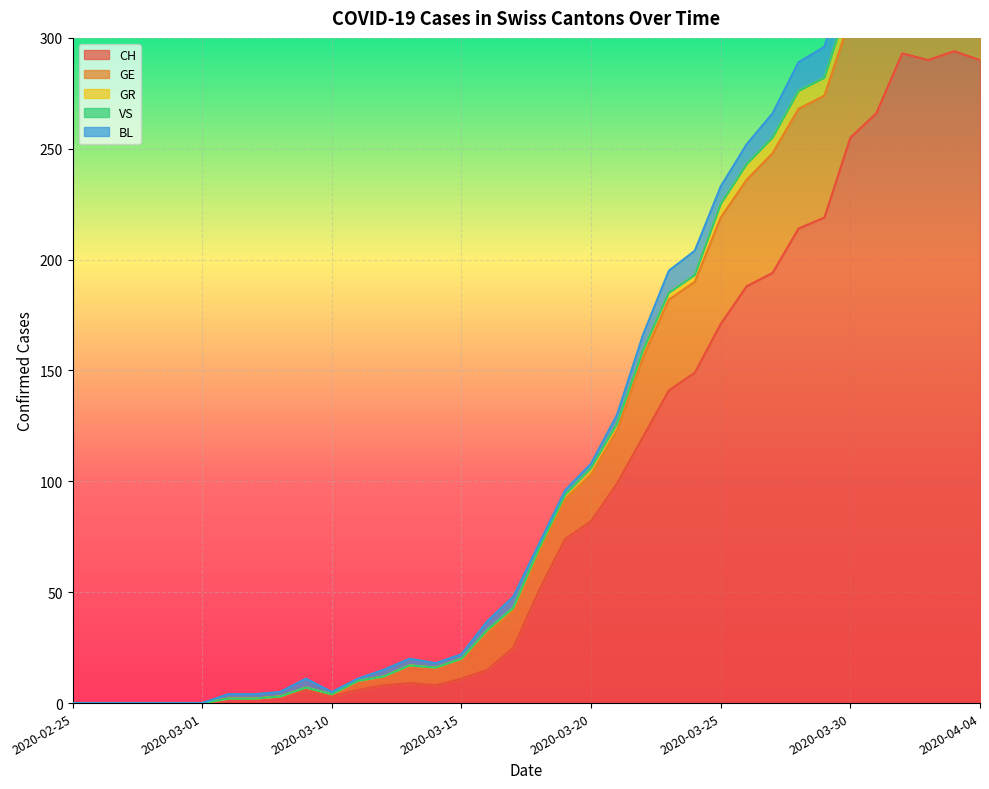

In BL, how many points are higher than both neighbors (excluding endpoints)?

3